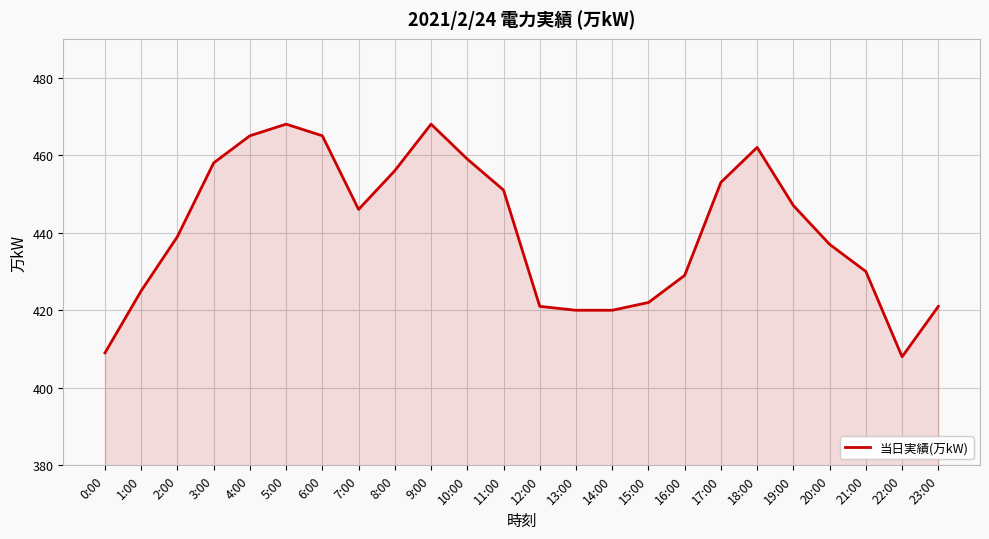

Between 11:00 and 20:00, which is larger?

11:00